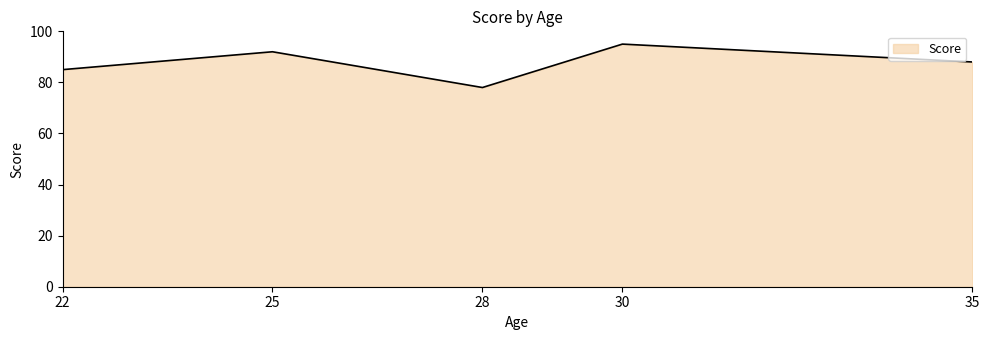

What is the approximate value at 30, to the nearest 10?

100